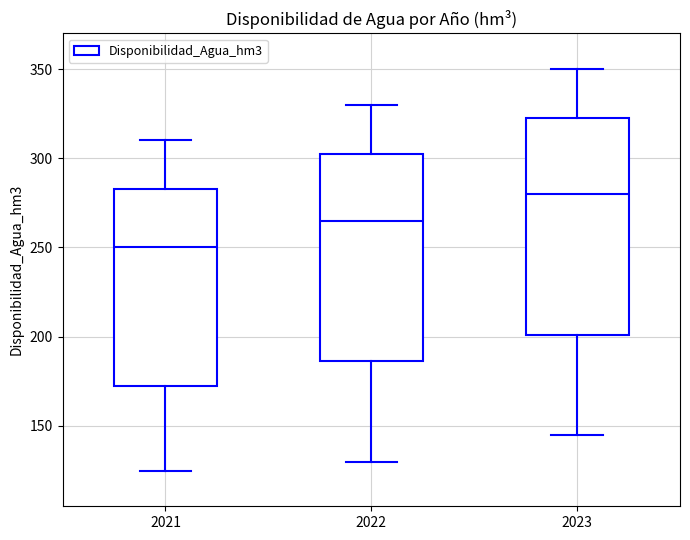

Which box is the tallest, from its lower edge to its upper edge?

2023